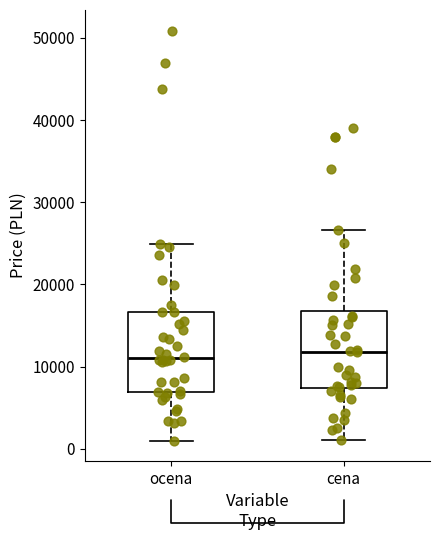

Where is the upper edge of the box for cena on the y-axis? The values are not printed on the chart, so give them approximately, as read against the axis.

17000